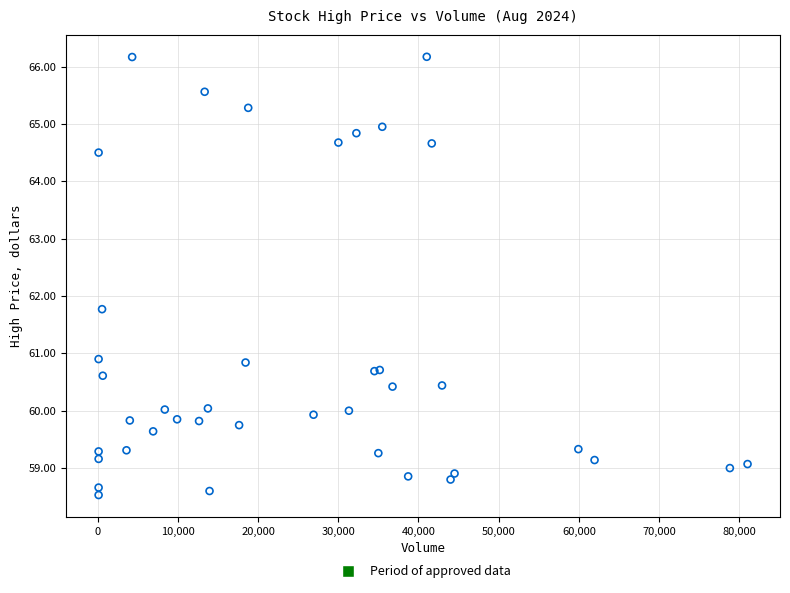

What Y value in the scatter plot is closest to 62?

61.8